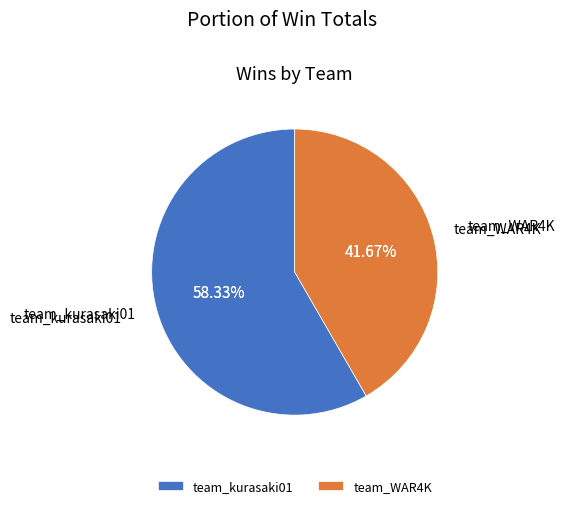

What percentage is the team_kurasaki01 slice, to the nearest percent?

58%